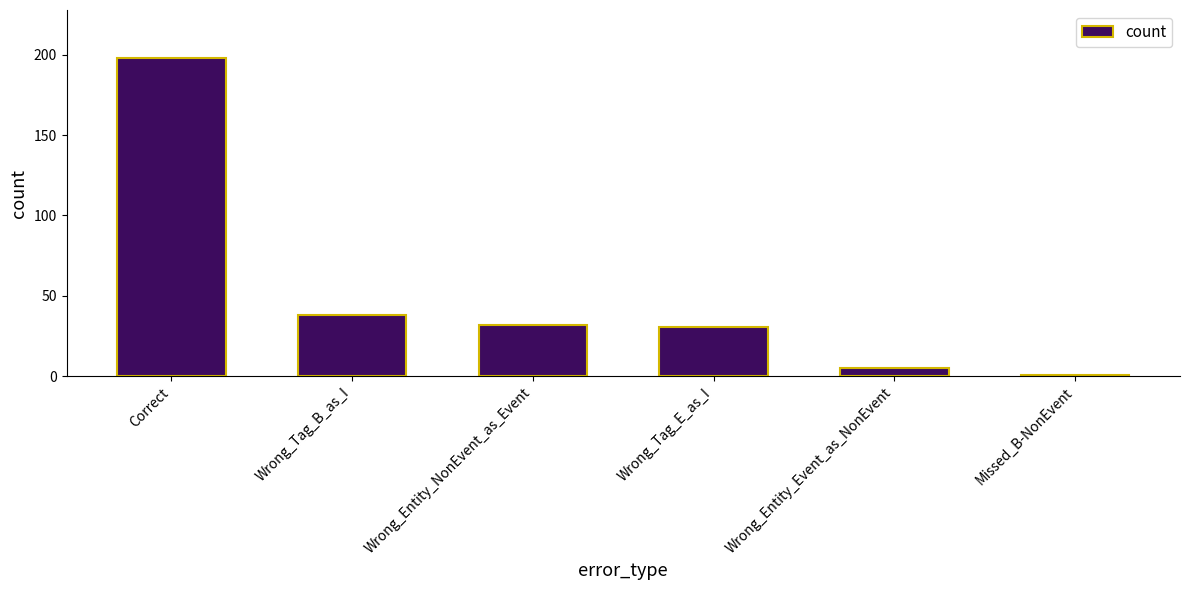

What is the difference between the maximum and minimum values?

197